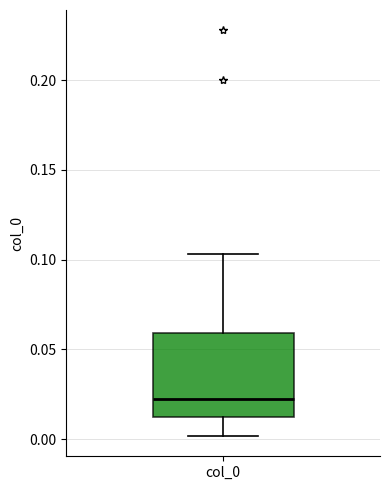

Transcribe this box plot: give where the median line is, the range the box spans, and where the two whiskers end, as read against the y-axis. The values are not printed on the chart, so give them approximately, as read against the axis.

median 0.020, box 0.010 to 0.060, whiskers 0.000 to 0.105